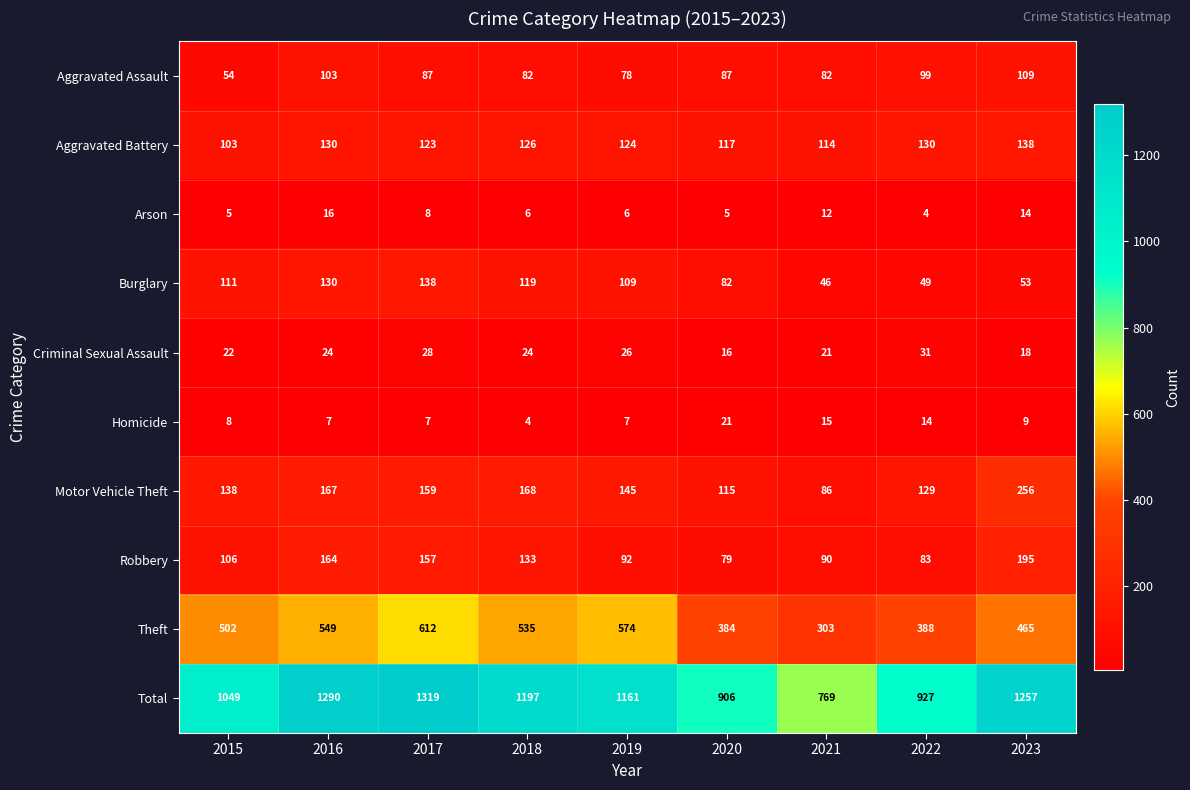

Where does the Total series first go above 1161?

2016